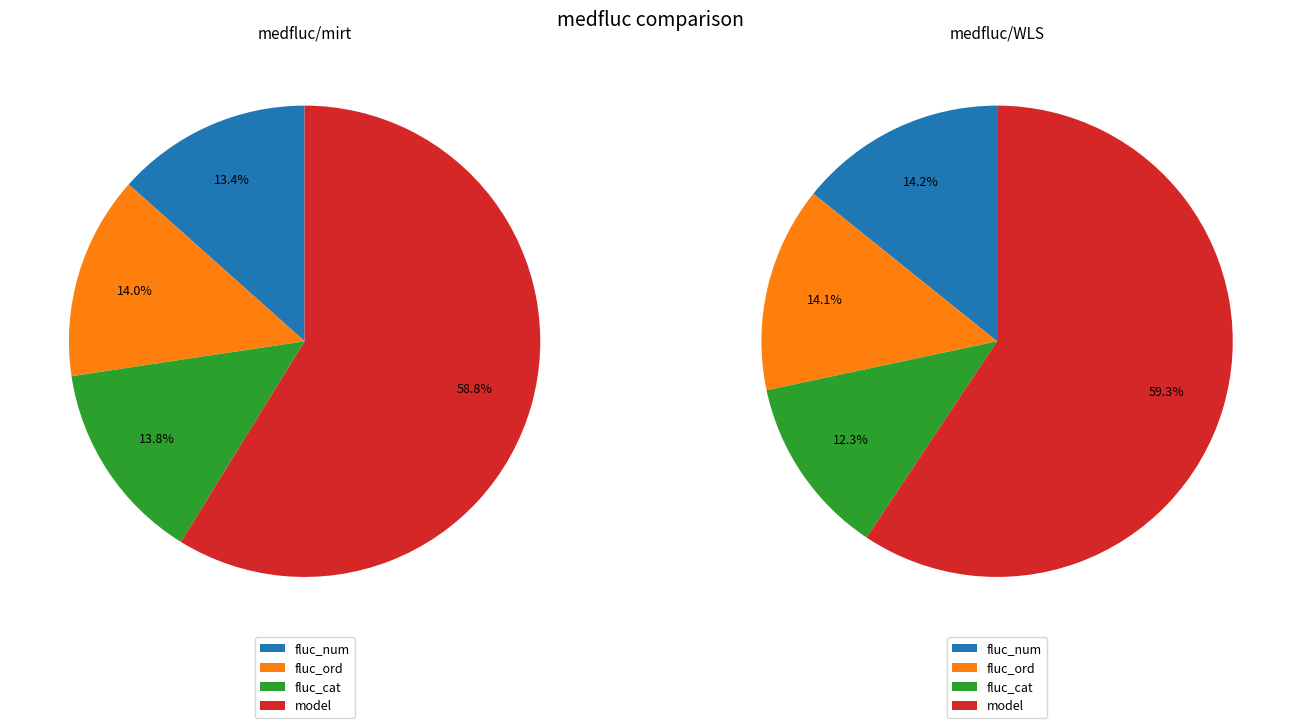

What percentage is the model slice, to the nearest percent?

59%